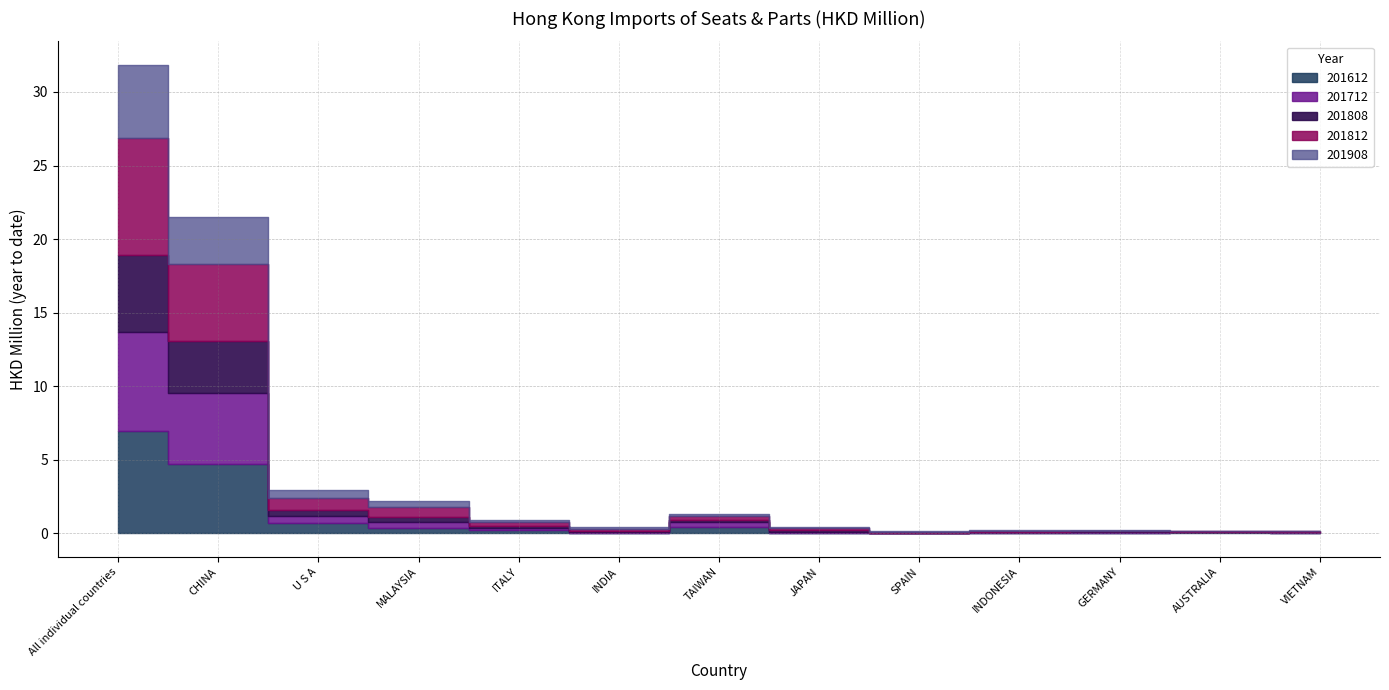

Which series has the largest total across all categories?

201812